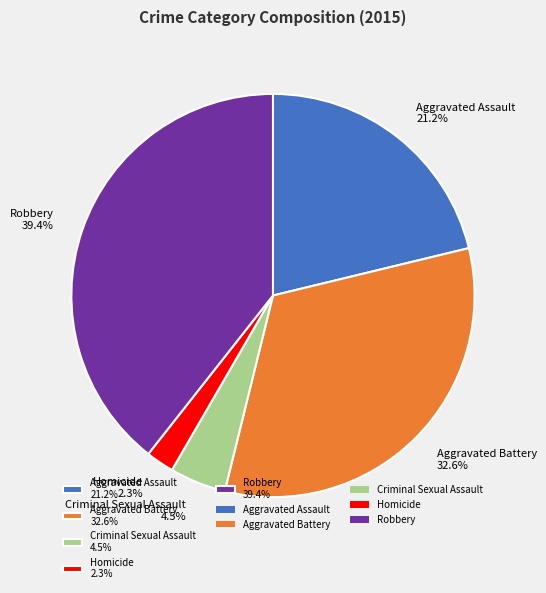

Rank the categories by value from lowest to highest.

Homicide, Criminal Sexual Assault, Aggravated Assault, Aggravated Battery, Robbery